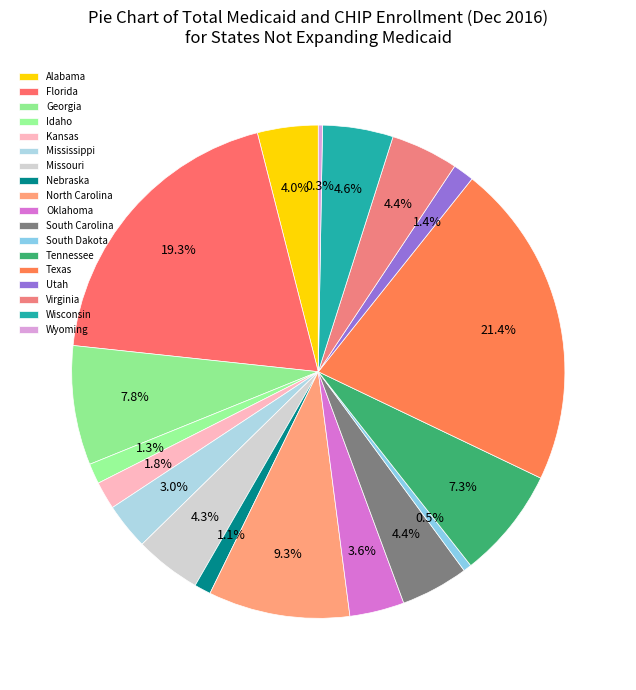

What is the change in value from Kansas to Wyoming?

-346960